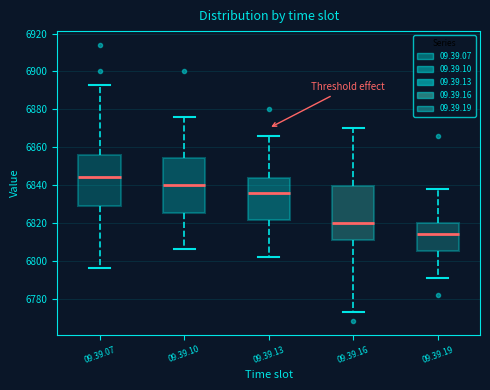

Which box's median line is the highest?

09.39.07